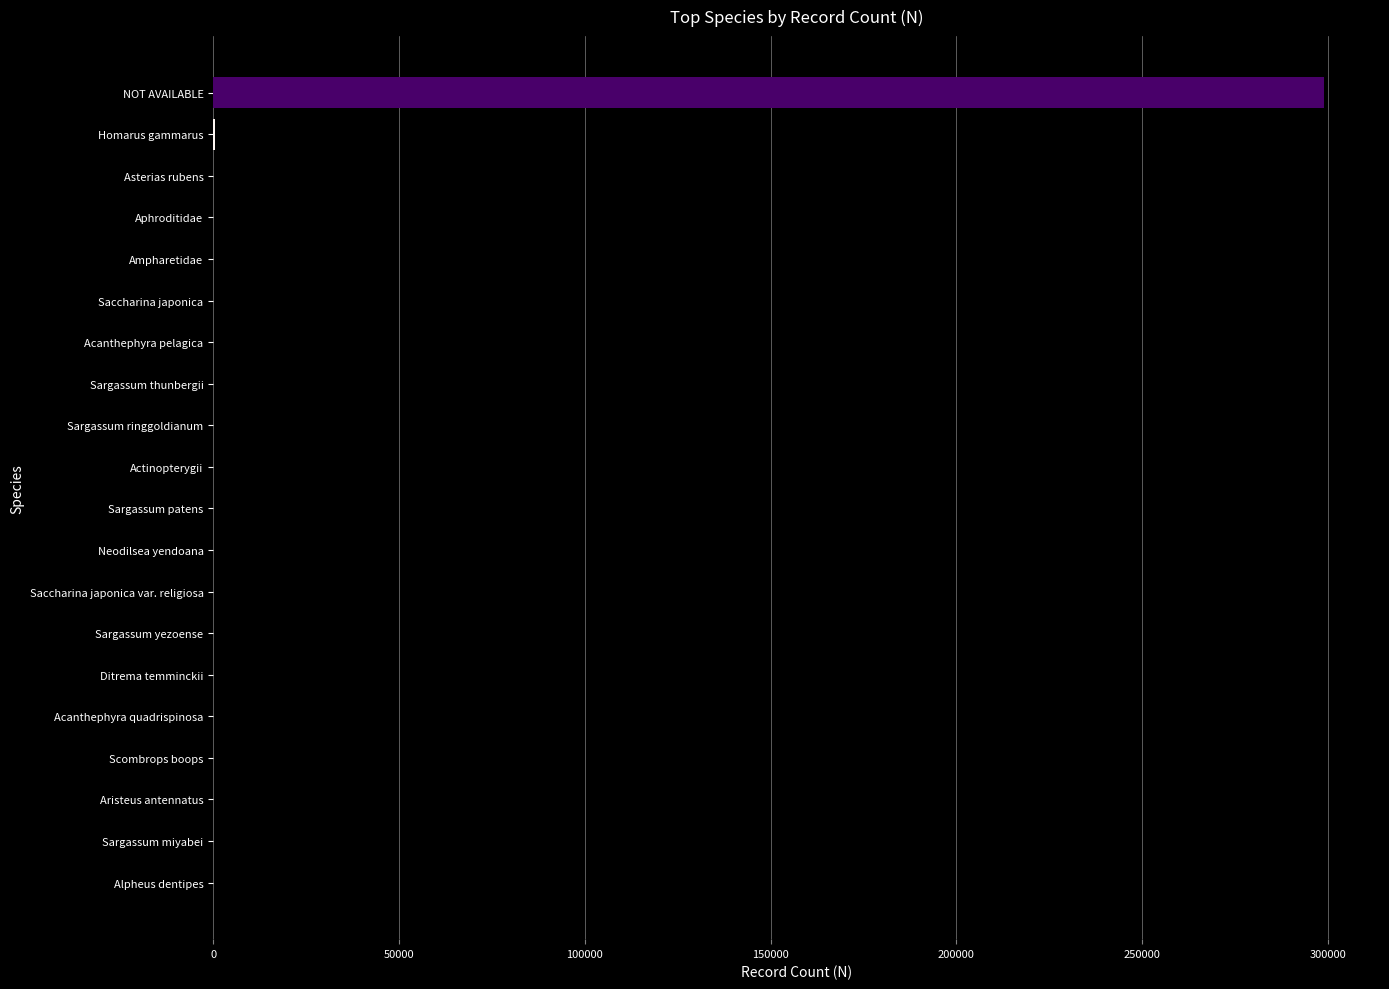

What is the sum of all values?

299566